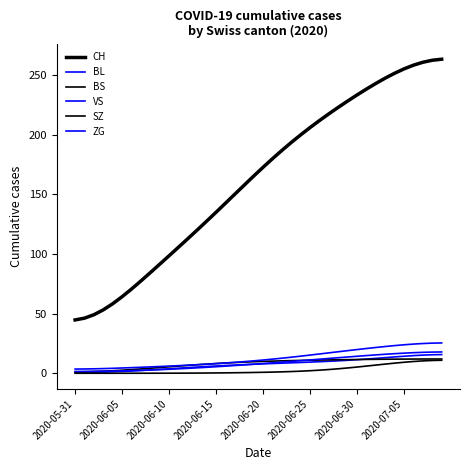

Which series has the largest total across all categories?

CH